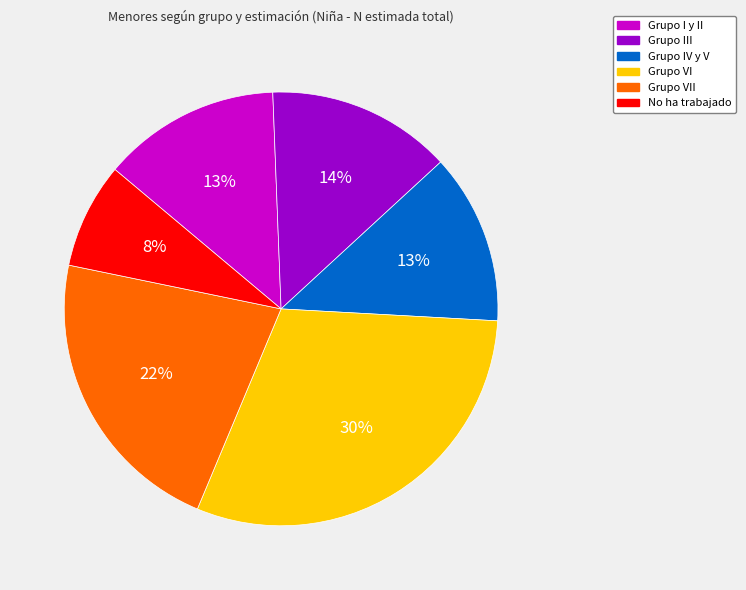

Is there a majority slice in this chart?

No